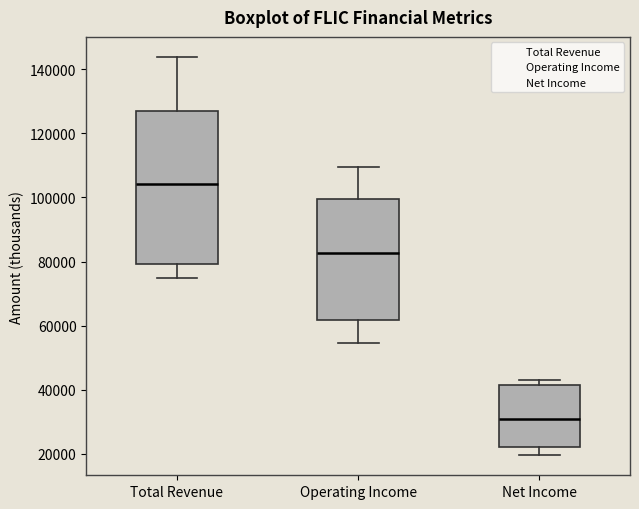

Reading left to right, read every box against the y-axis: the position of its median line, the range the box covers, and the ends of its whiskers. The values are not printed on the chart, so give them approximately, as read against the axis.

Total Revenue: median 104000, box 80000 to 128000, whiskers 74000 to 144000
Operating Income: median 82000, box 62000 to 100000, whiskers 54000 to 110000
Net Income: median 30000, box 22000 to 42000, whiskers 20000 to 44000